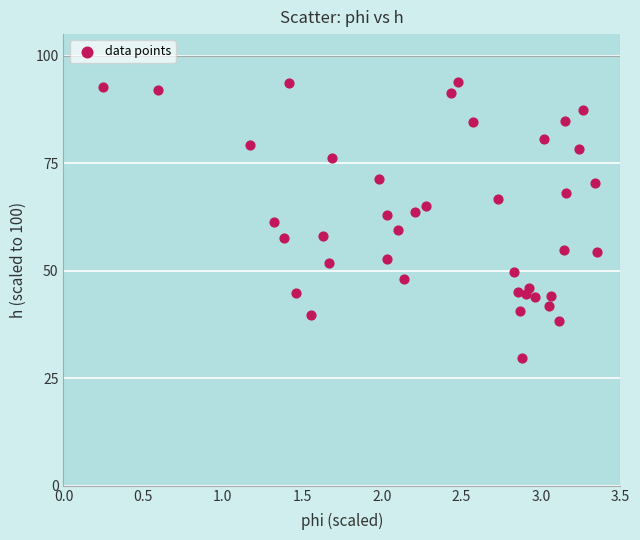

What is the range of Y values (max minus min)?

64.2